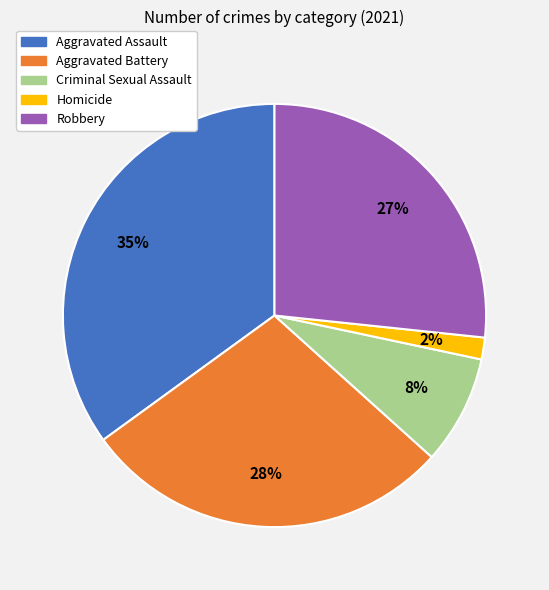

To the nearest percent, what percentage of the pie is Aggravated Assault?

35%